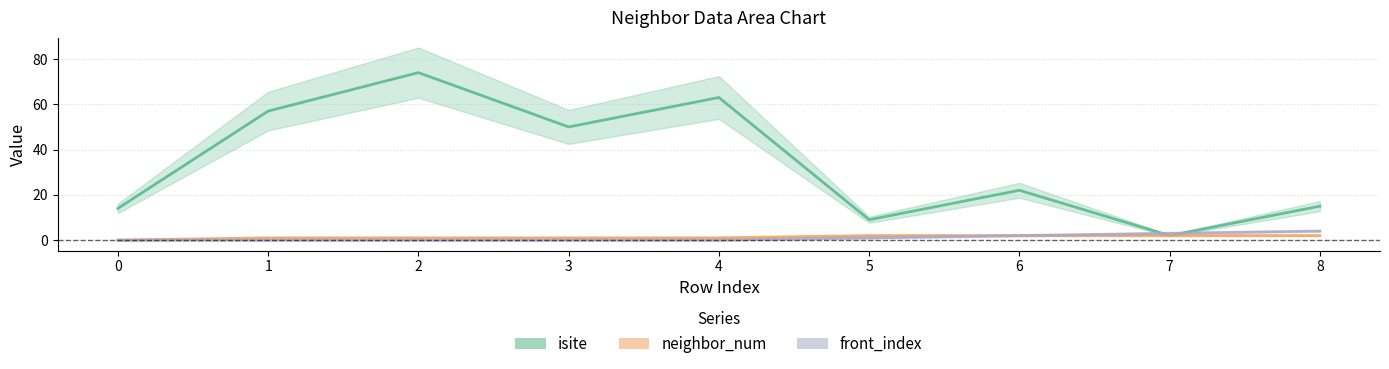

True or false: neighbor_num and isite cross at least once.

False